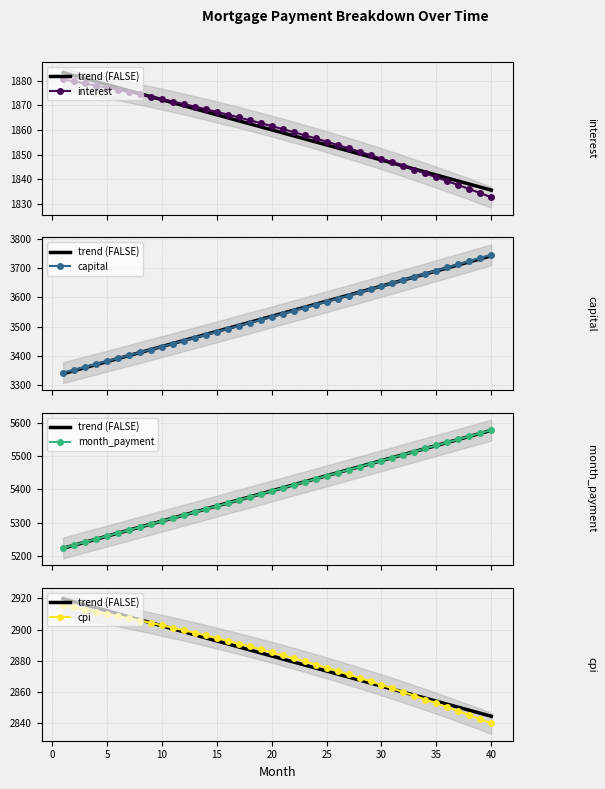

Where is month_payment nearest to the value 5400?

20